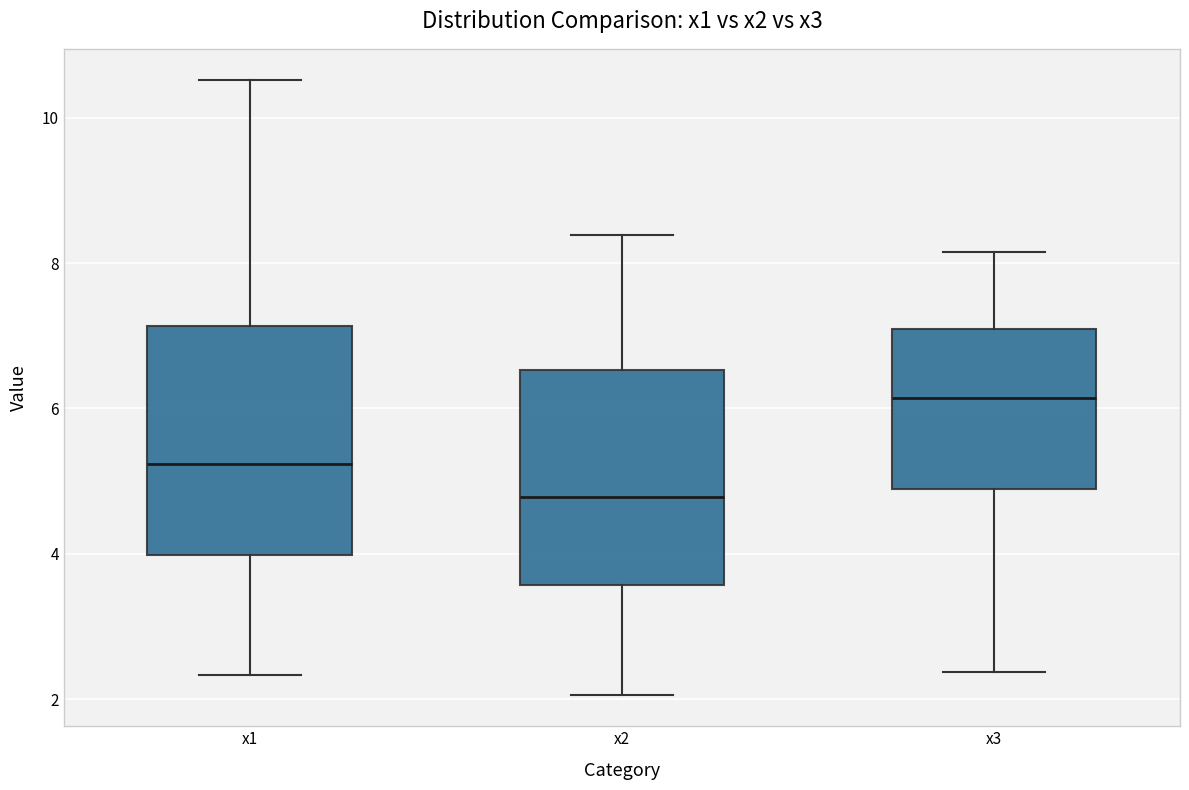

Reading left to right, transcribe this box plot: for each box, give where its median line is, the range the box spans, and where its two whiskers end, as read against the y-axis. The values are not printed on the chart, so give them approximately, as read against the axis.

x1: median 5.2, box 4.0 to 7.2, whiskers 2.4 to 10.6
x2: median 4.8, box 3.6 to 6.6, whiskers 2.0 to 8.4
x3: median 6.2, box 4.8 to 7.0, whiskers 2.4 to 8.2